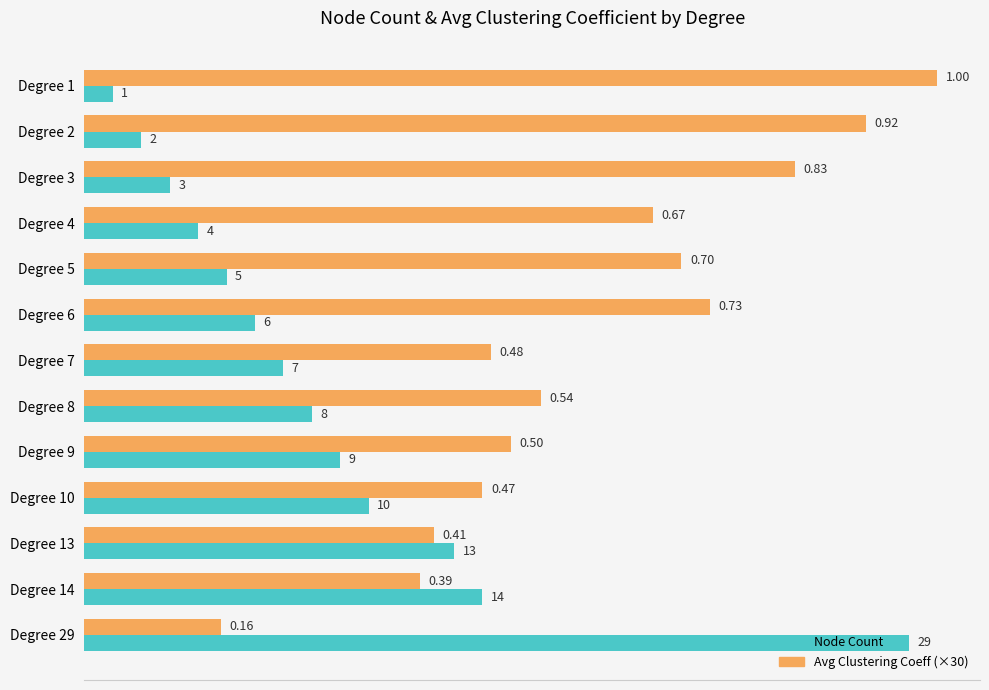

Which series has the widest spread of values?

Node Count